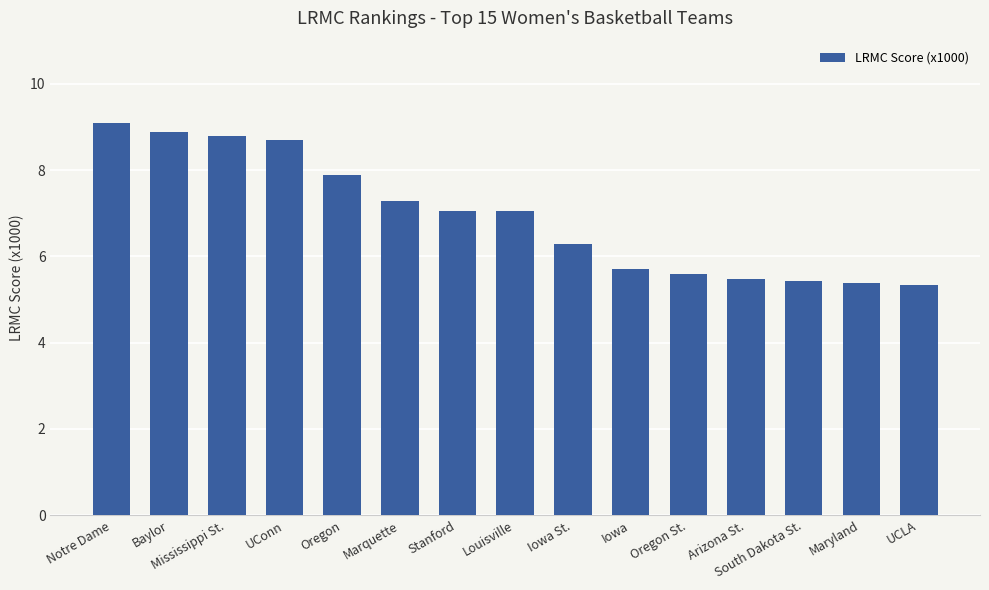

Is it true that the value at Oregon St. is 3.7?

False